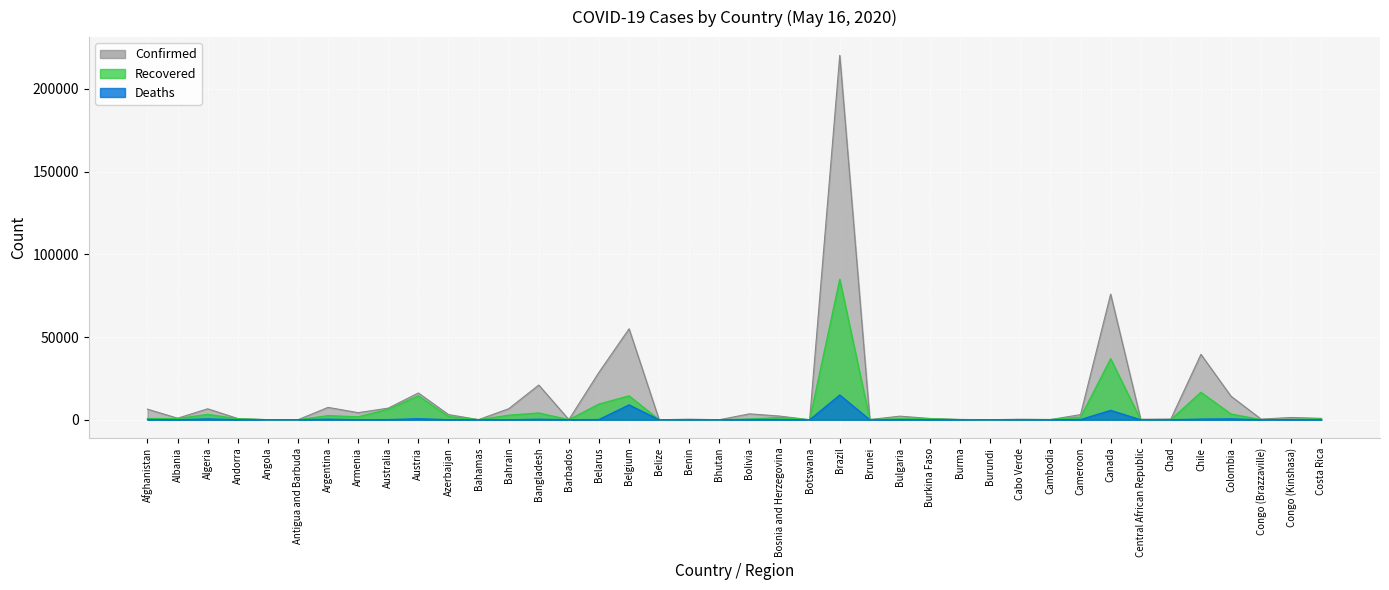

True or false: Confirmed and Deaths intersect in this chart.

False